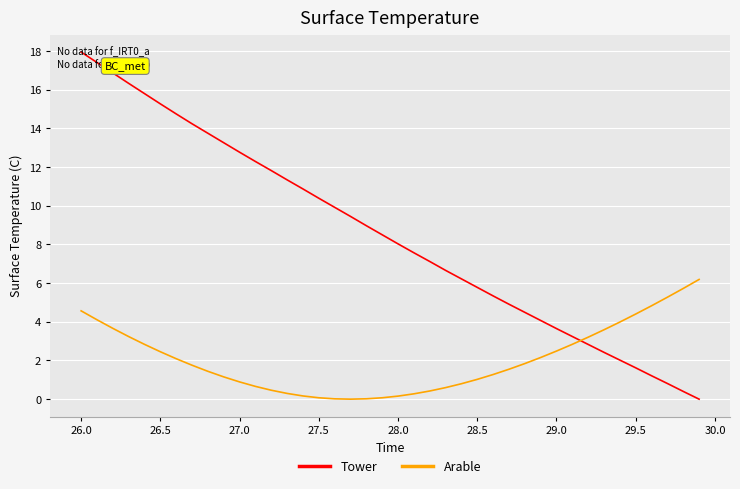

List the series in order of their peak value, lowest first.

Arable, Tower